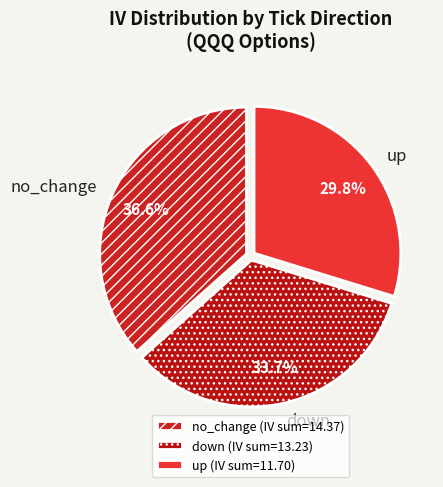

Does up represent more than half of the total?

No